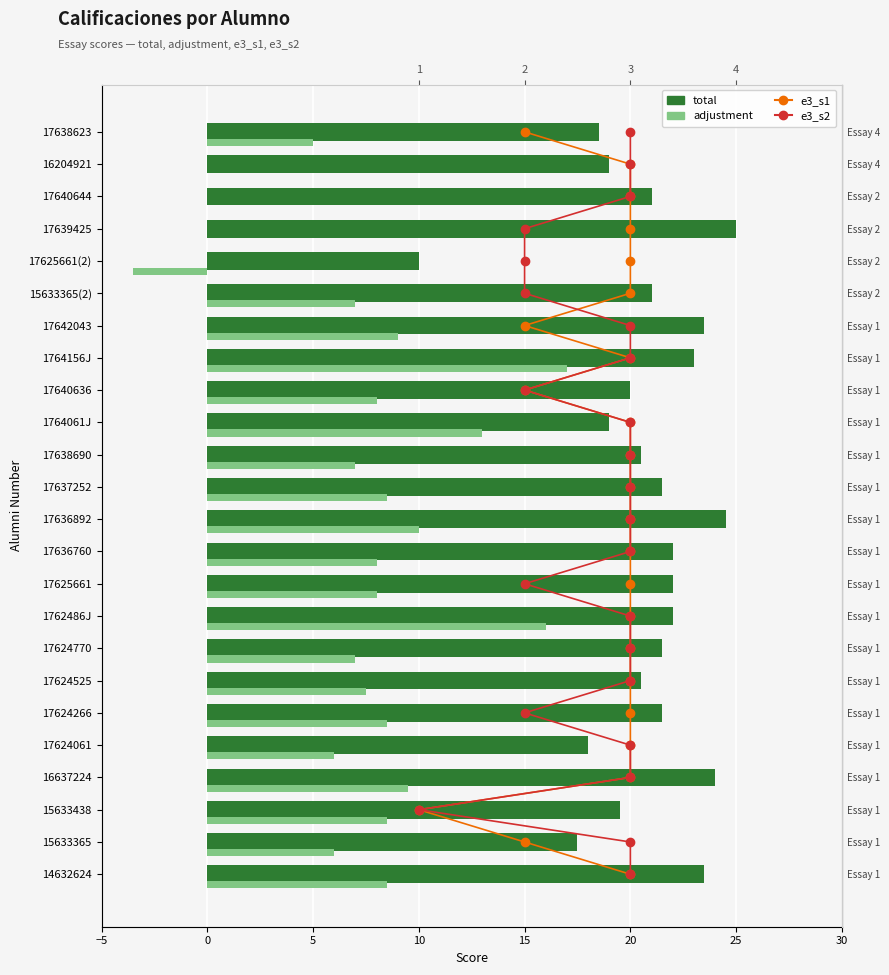

Which series changed the most between 16 and 18?

adjustment